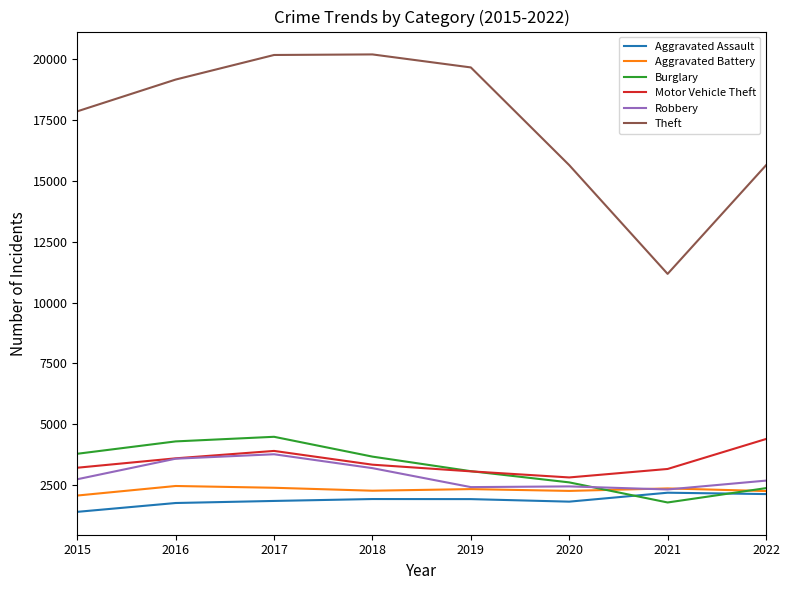

What is the smallest value displayed?

1406